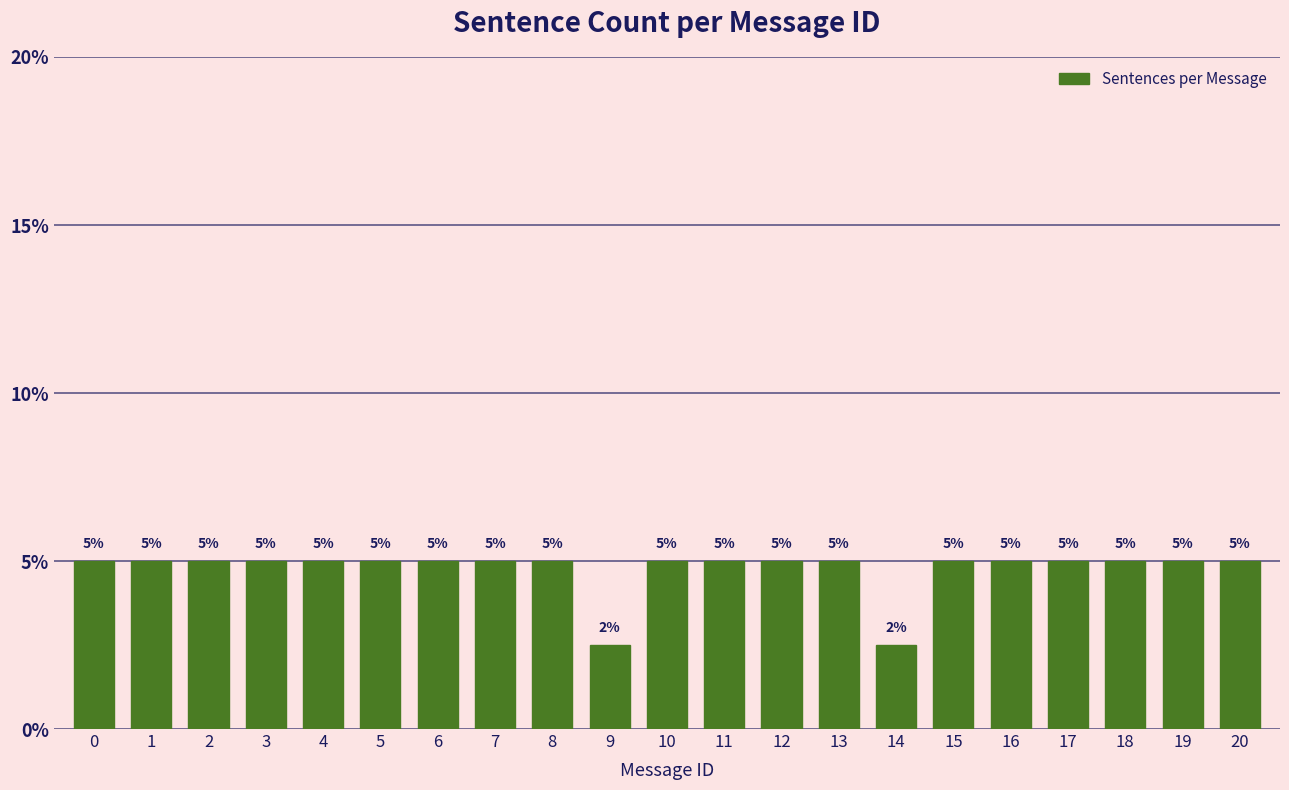

What value does the data have at 6?

5.0